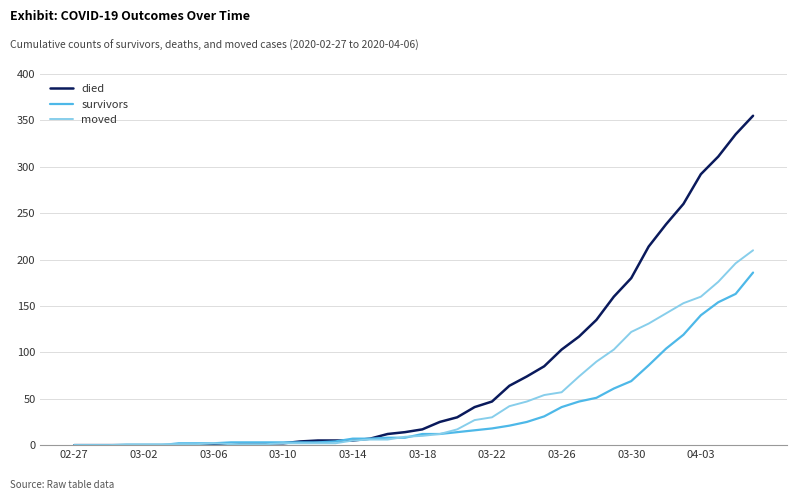

Which series has the largest total across all categories?

died